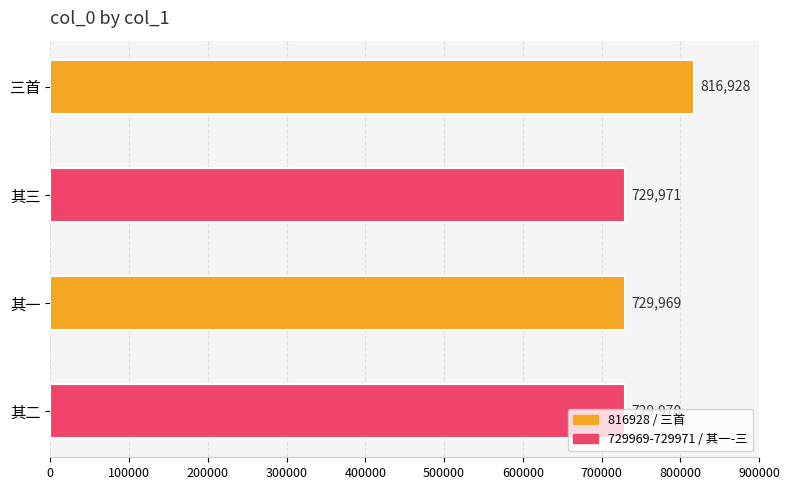

What is the average value?

751710